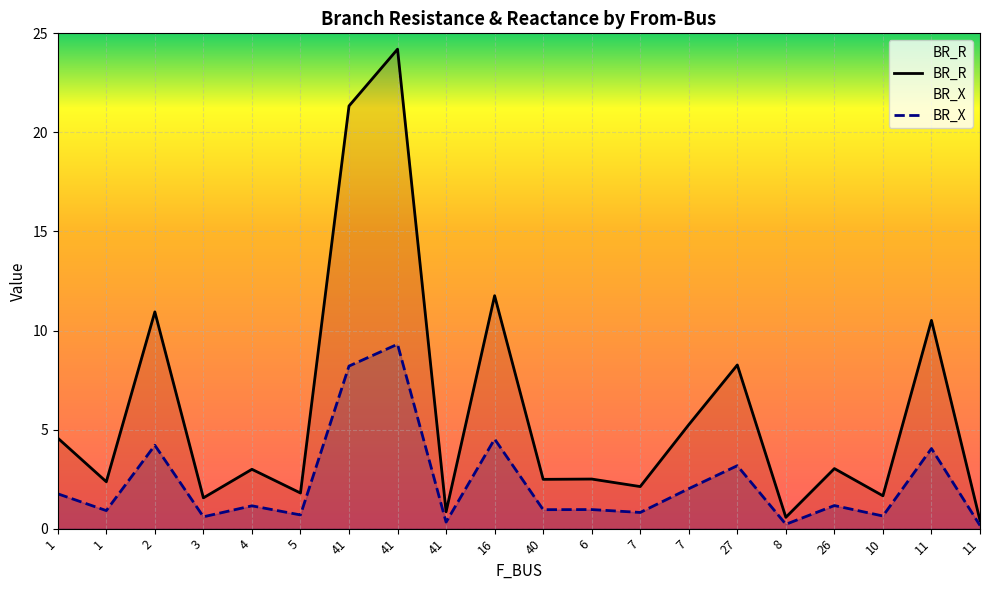

Which series has the largest range (max minus min)?

BR_R